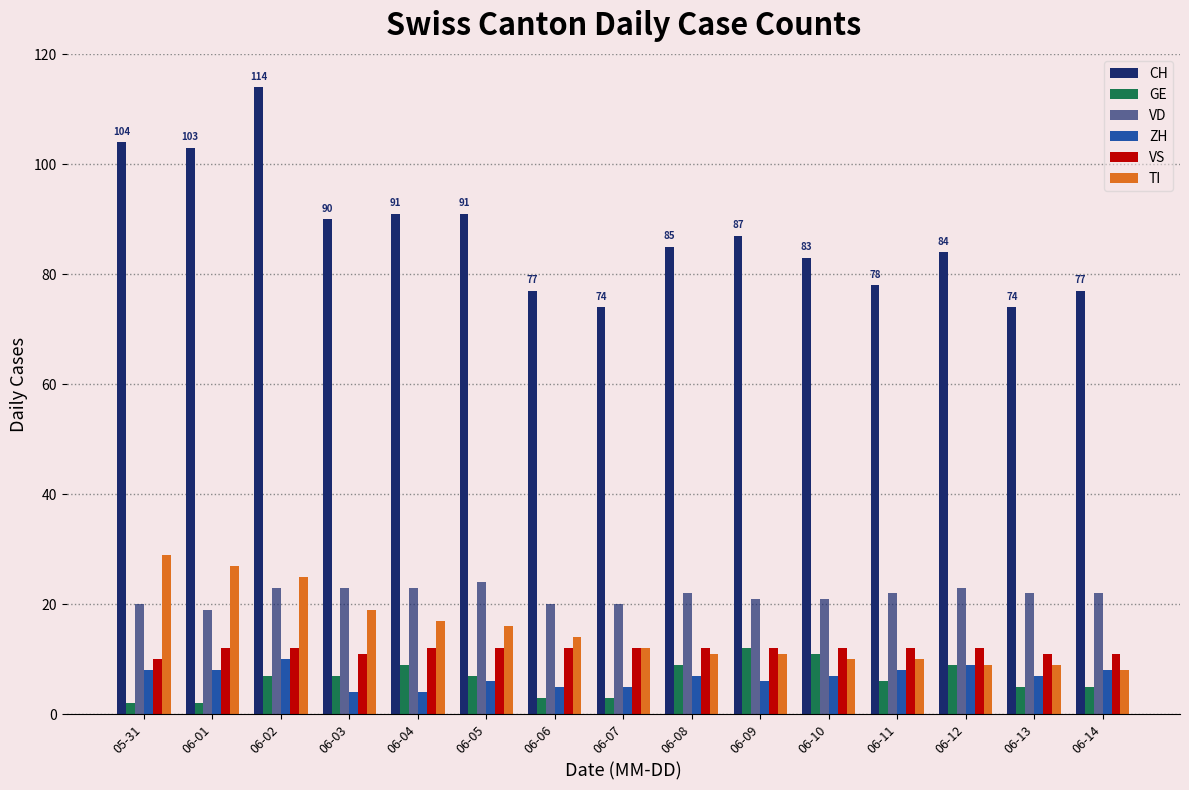

How many categories are shown in the chart?

15